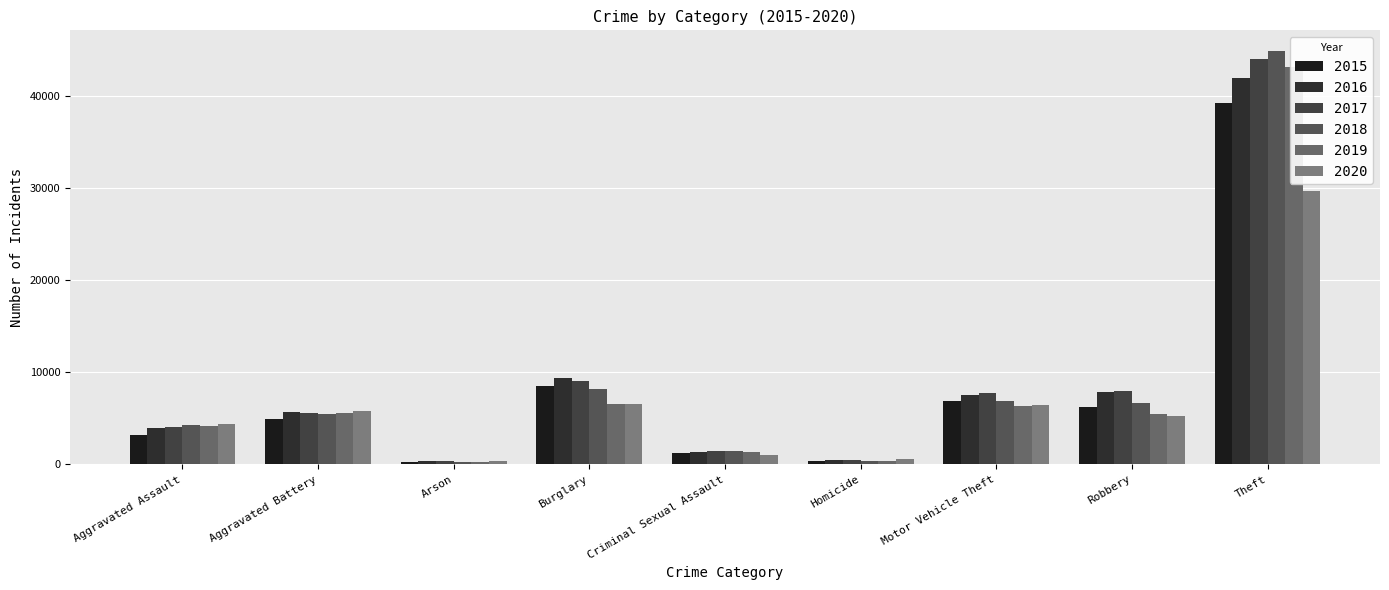

At which category does the chart reach its peak across all series?

Theft